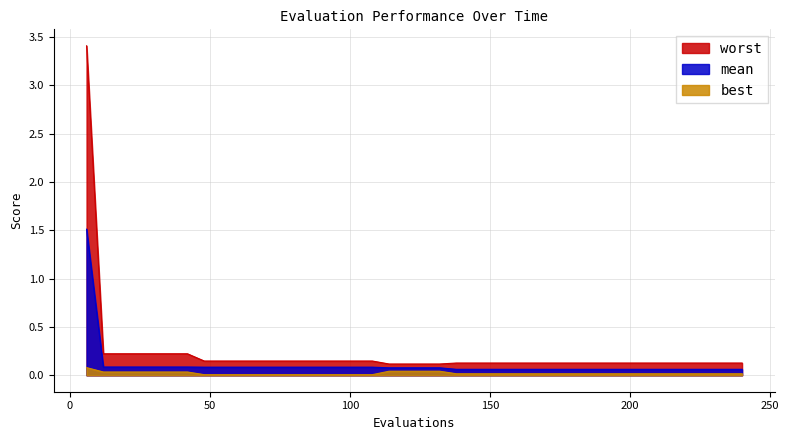

Which series changed the most between 18 and 24?

mean